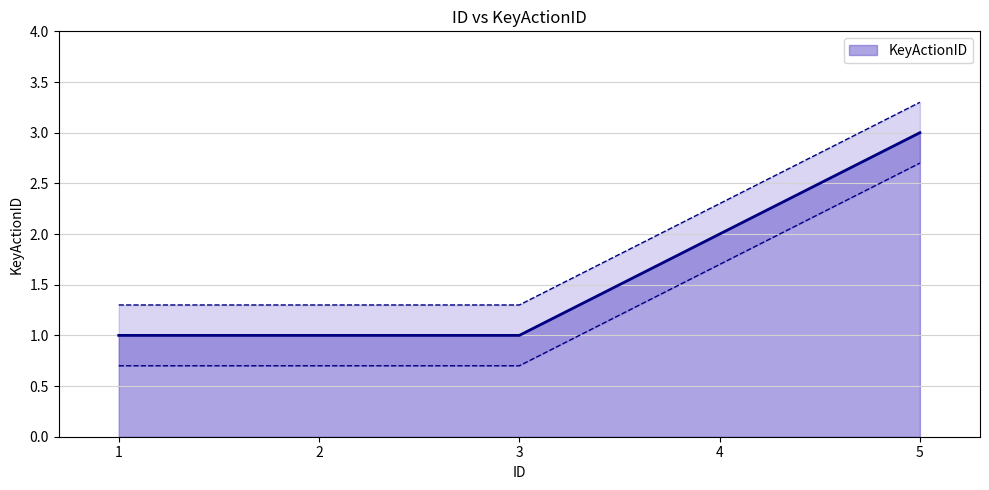

What is the ratio of the value at 1 to the value at 4?

0.5